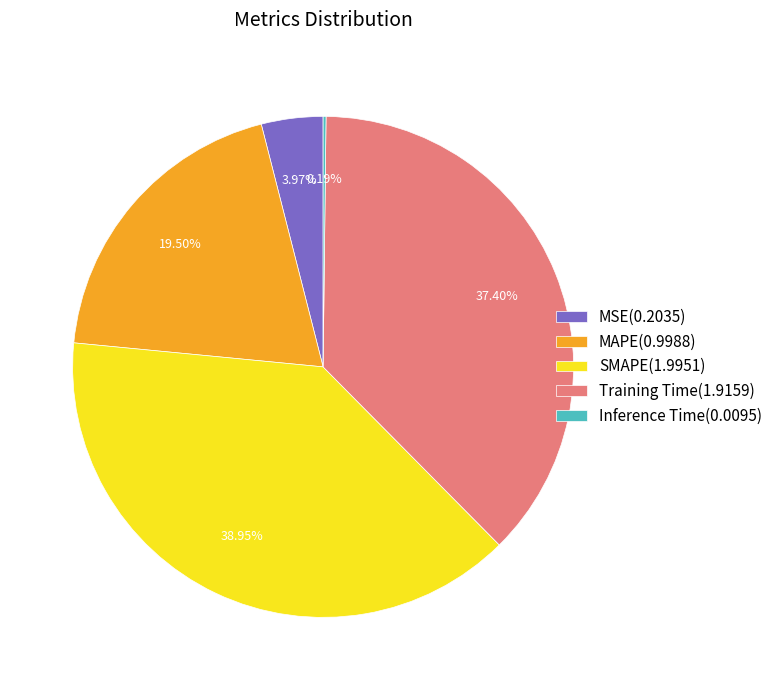

Do MSE(0.2035) and MAPE(0.9988) together represent more than half of the pie?

No